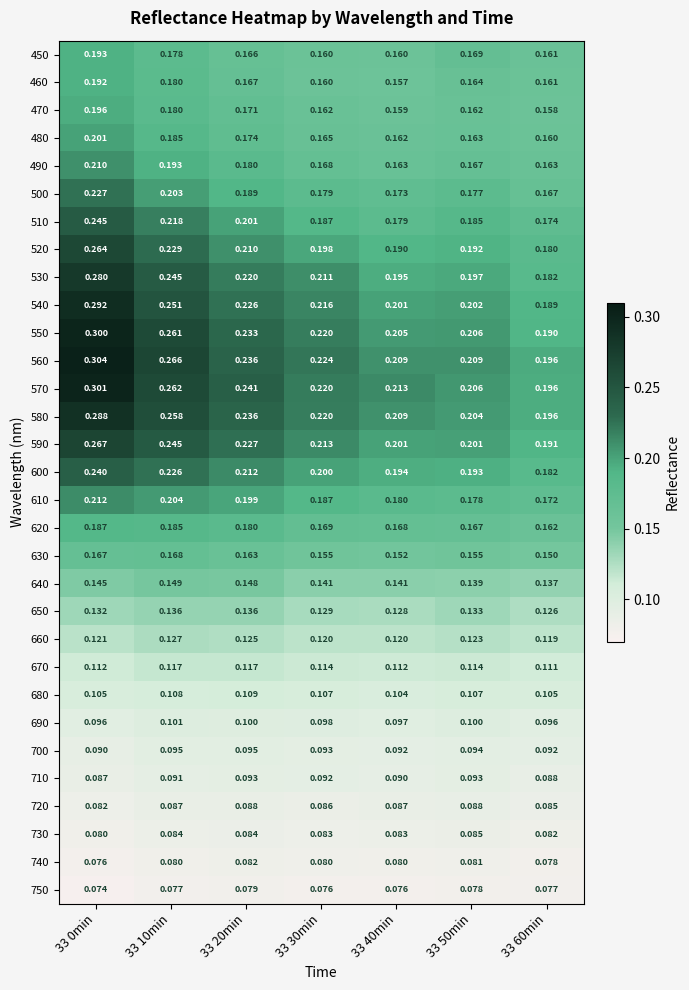

Count the number of data series in this chart.

31